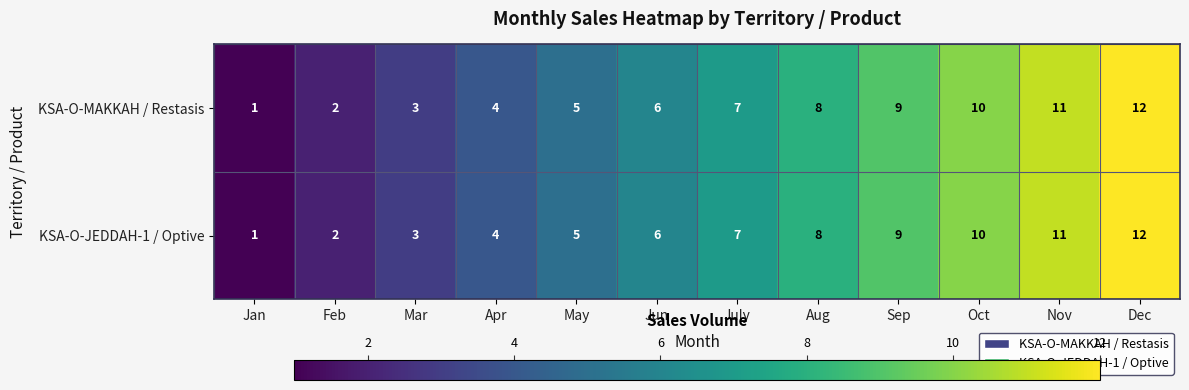

What is the maximum value for KSA-O-MAKKAH / Restasis?

12